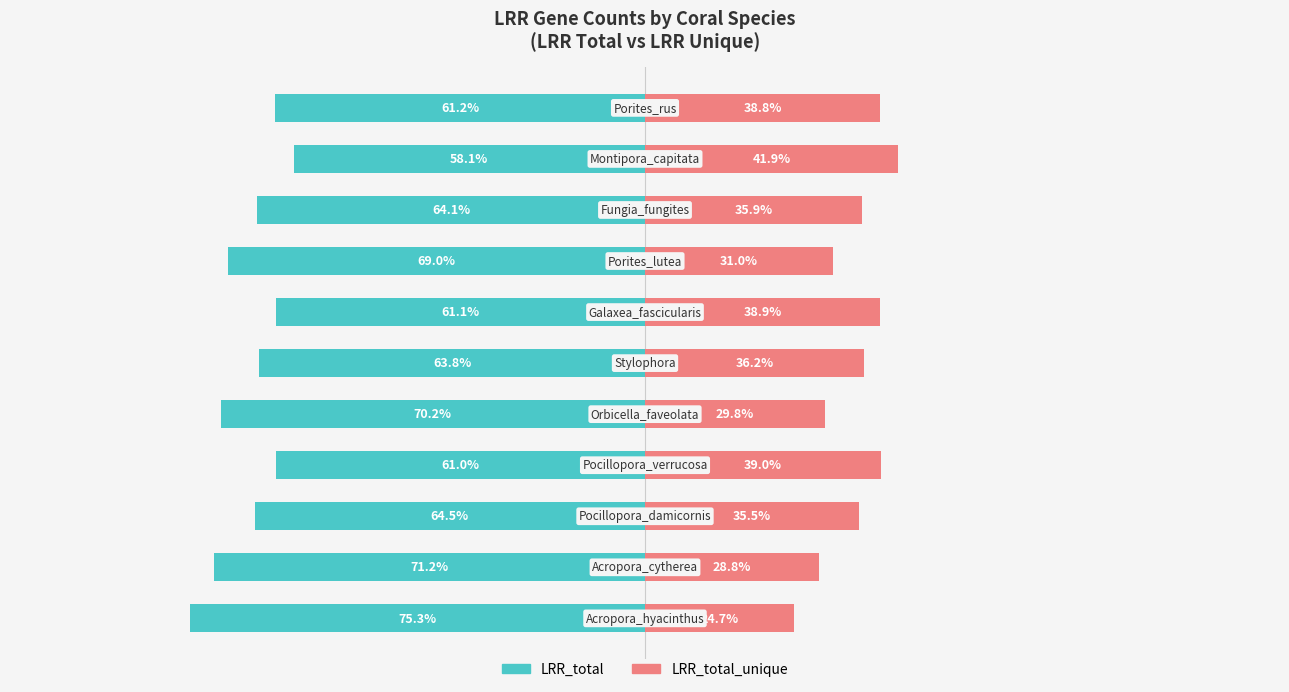

What is the value of the LRR_total bar at the 5th from the left?

-70.2